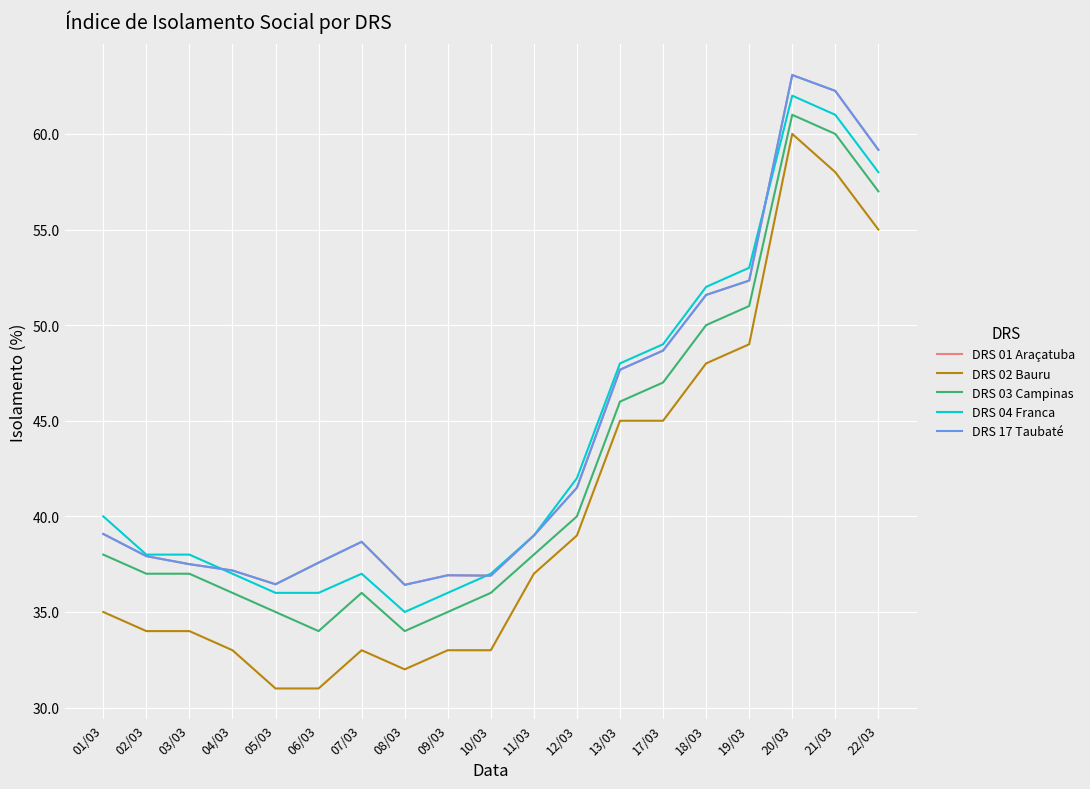

Does the chart have visible grid lines?

Yes